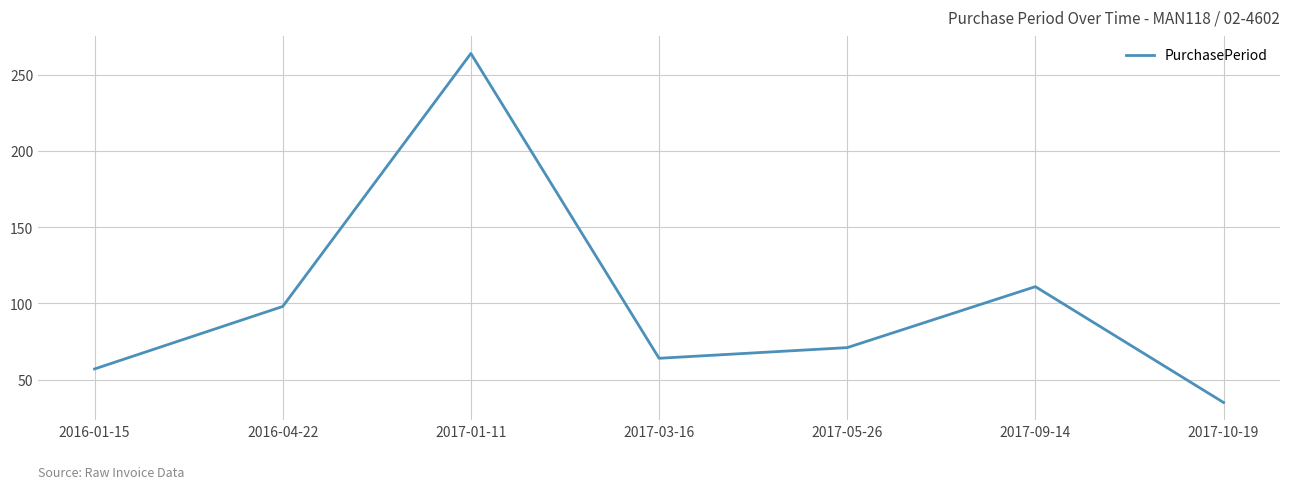

What is the sum of the values at 2017-01-11 and 2017-05-26?

335